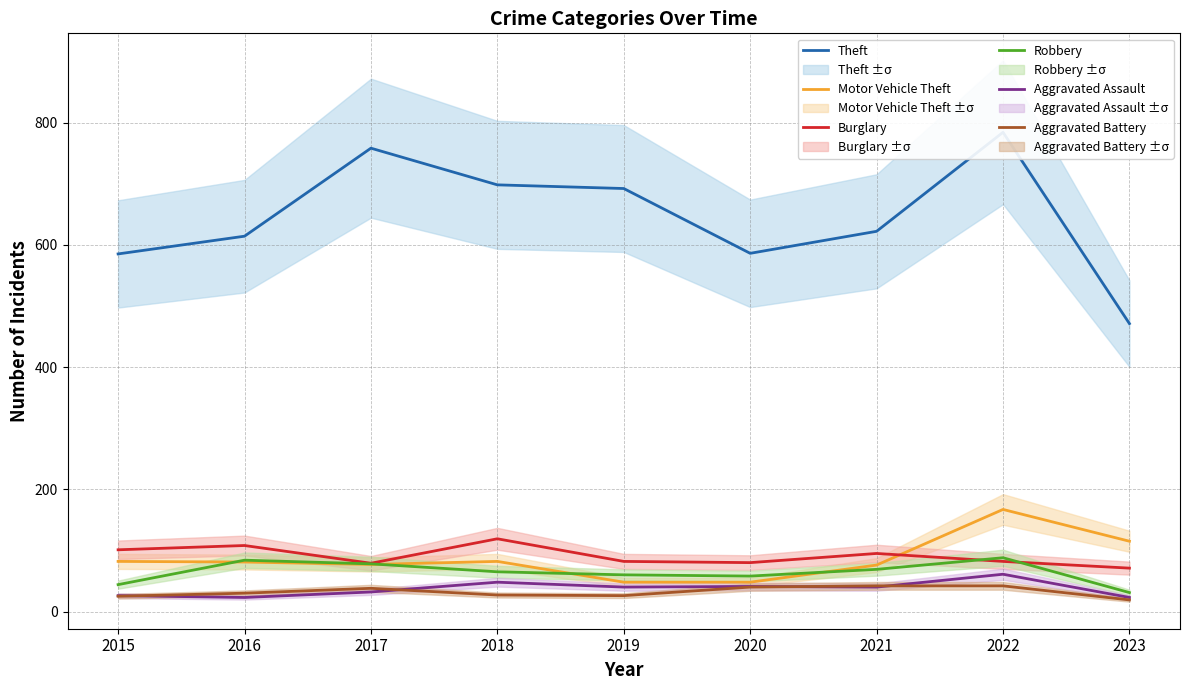

Is this an area chart (filled region under the line)?

No